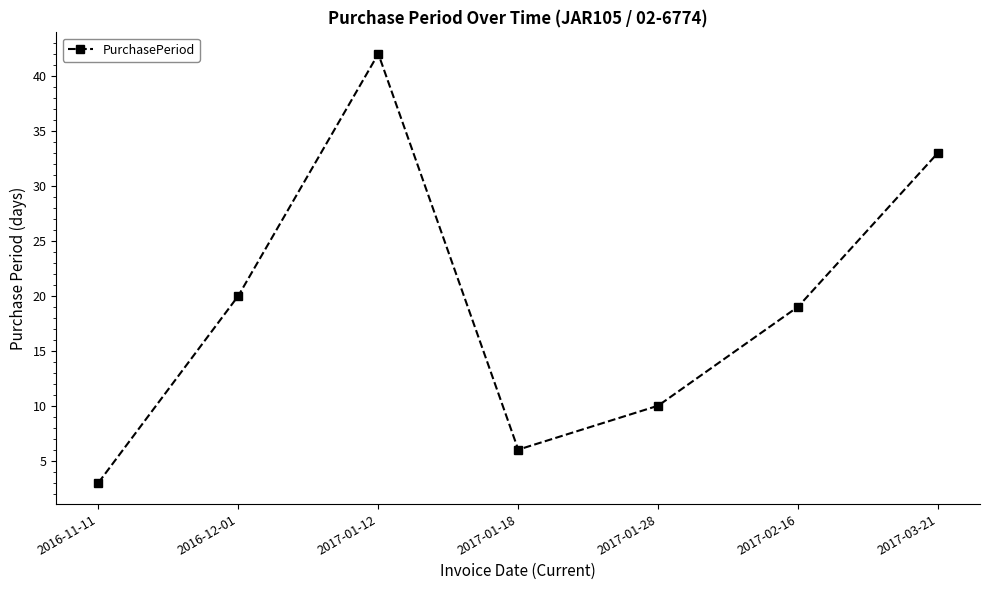

What position from the right is 2017-03-21?

1